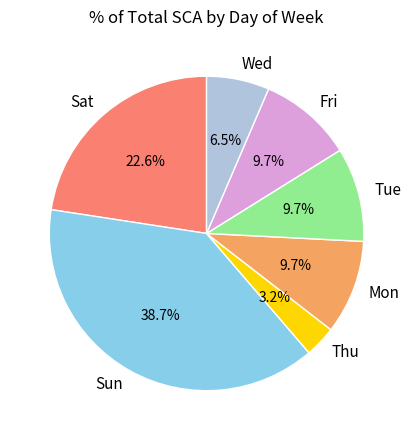

Approximately how many times larger is the value at Thu compared to Sat?

0.1